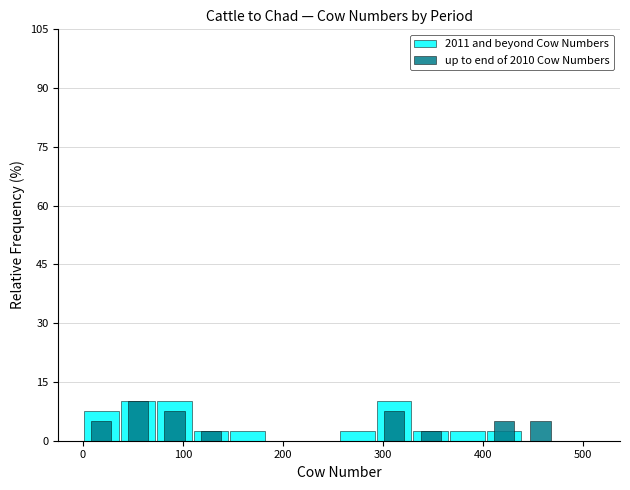

At 300, list the series in order from largest to smallest.

2011 and beyond Cow Numbers, up to end of 2010 Cow Numbers